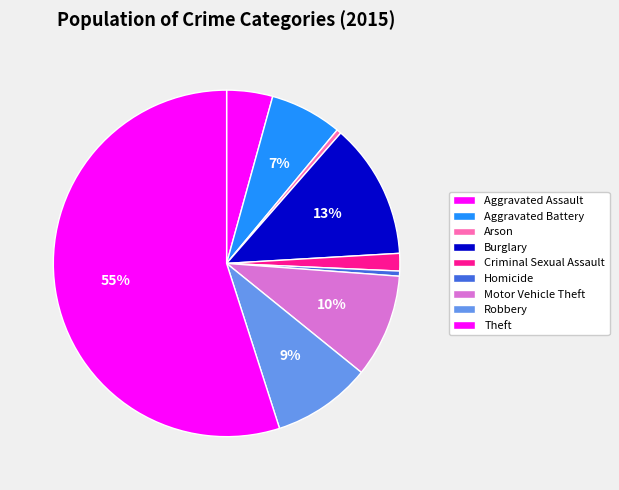

Count the number of slices in the pie.

9